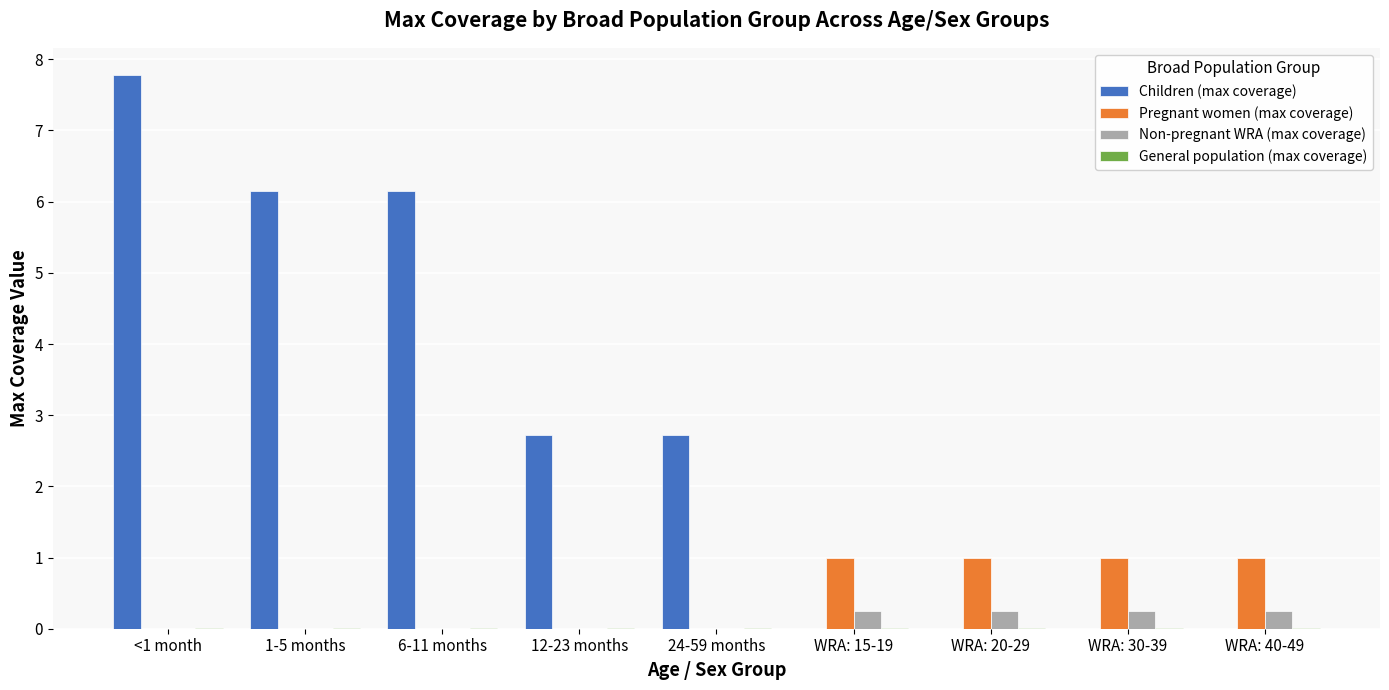

What is the sum of all Children (max coverage) values?

25.5